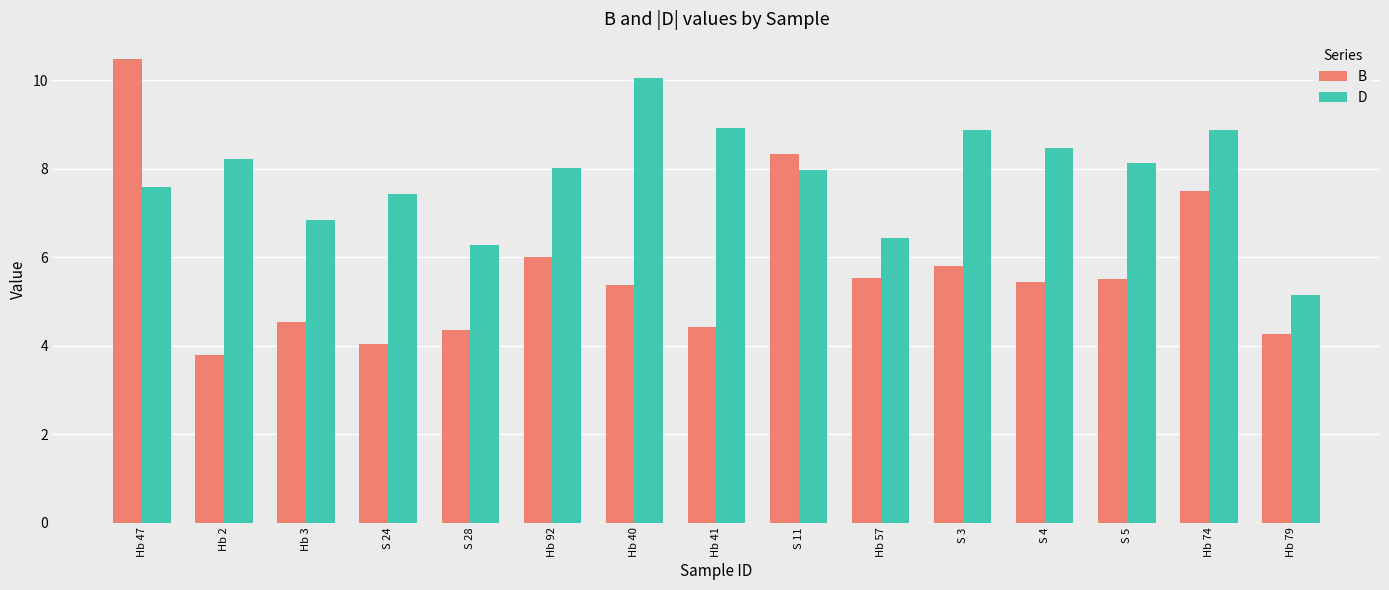

Count the number of categories in the chart.

15